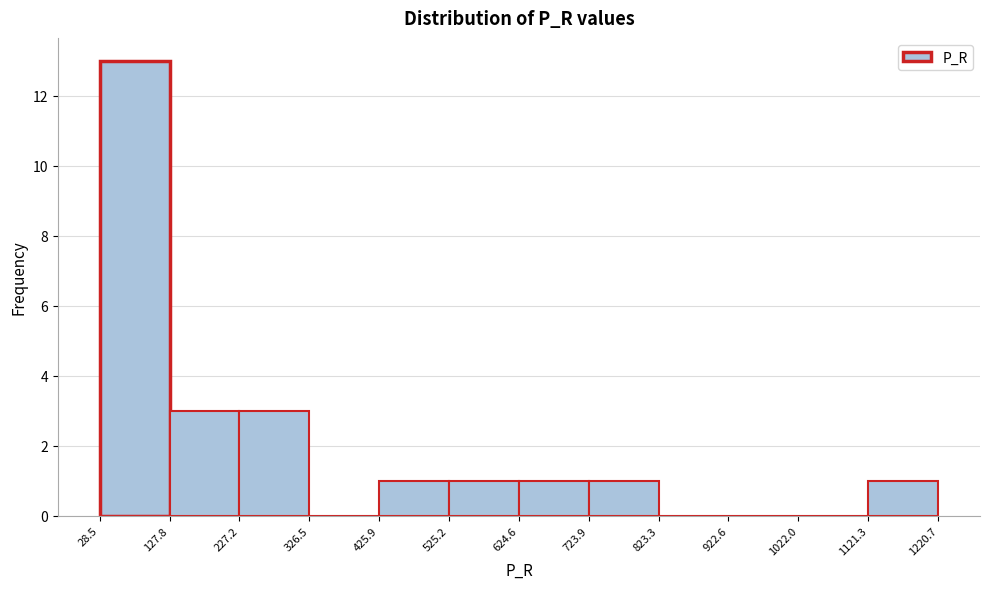

How tall is the bar that spans 624.6 to 723.9 on the x-axis? The values are not printed on the chart, so give them approximately, as read against the axis.

1